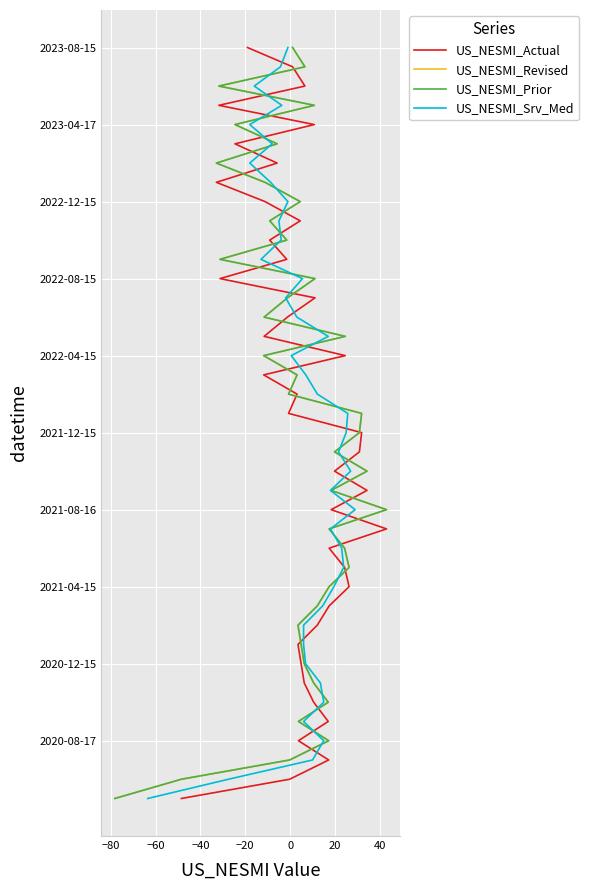

True or false: US_NESMI_Srv_Med and US_NESMI_Revised intersect in this chart.

False